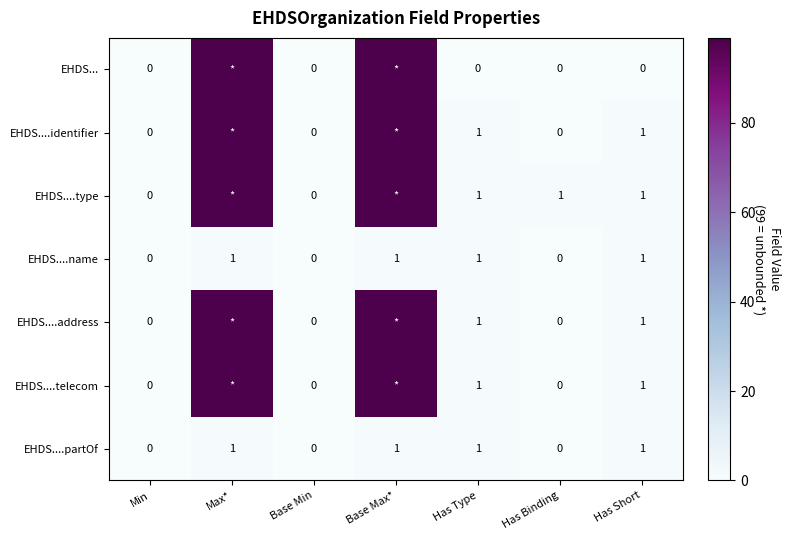

Is the value of EHDS... at Has Binding greater than the value of EHDS....address at Has Short?

No